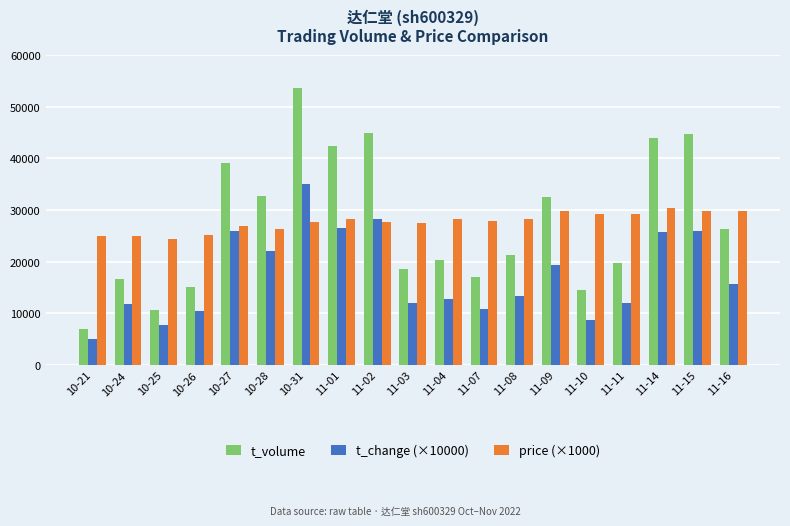

Read the t_volume value at 10-25.

10671